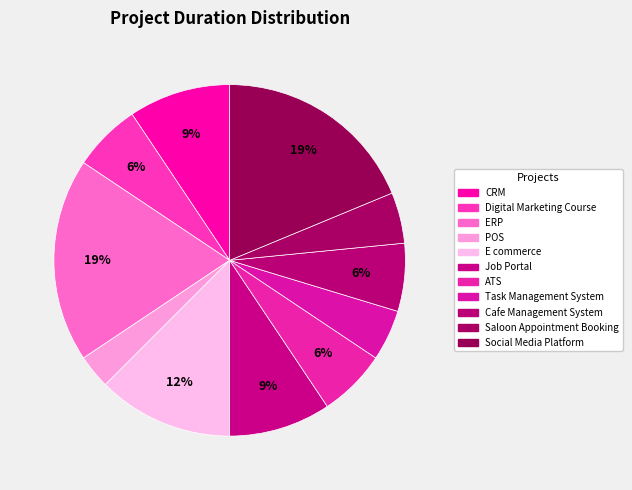

Count the number of slices in the pie.

11